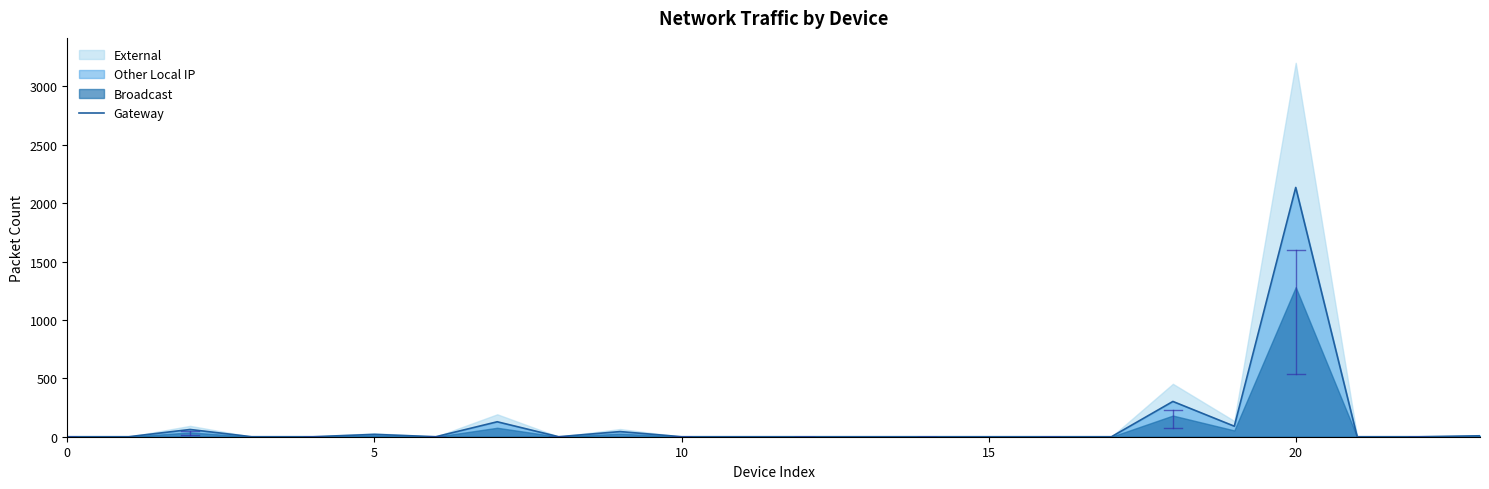

What is the highest value of the Gateway series?

2134